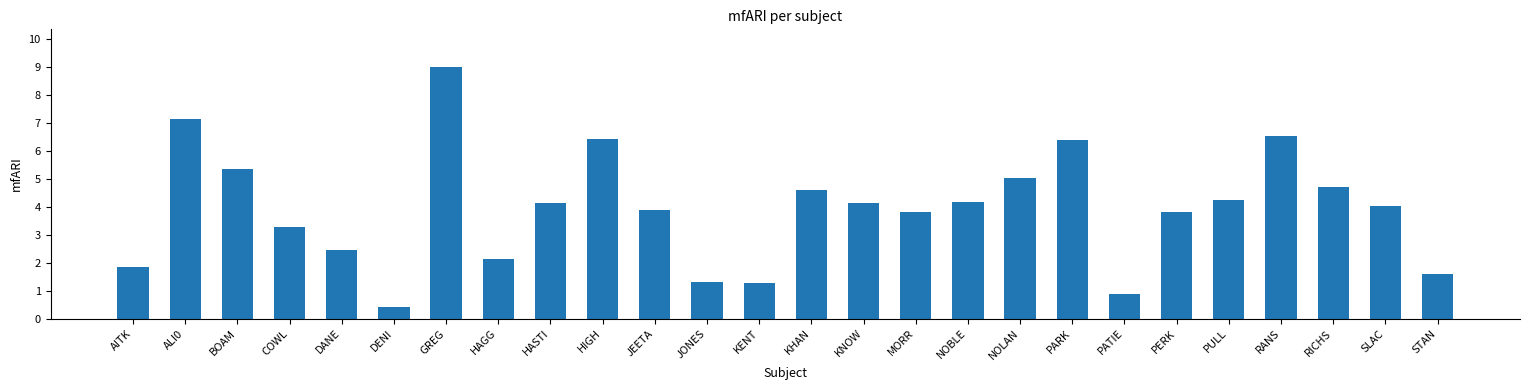

What is the label of the 23rd bar from the right?

COWL